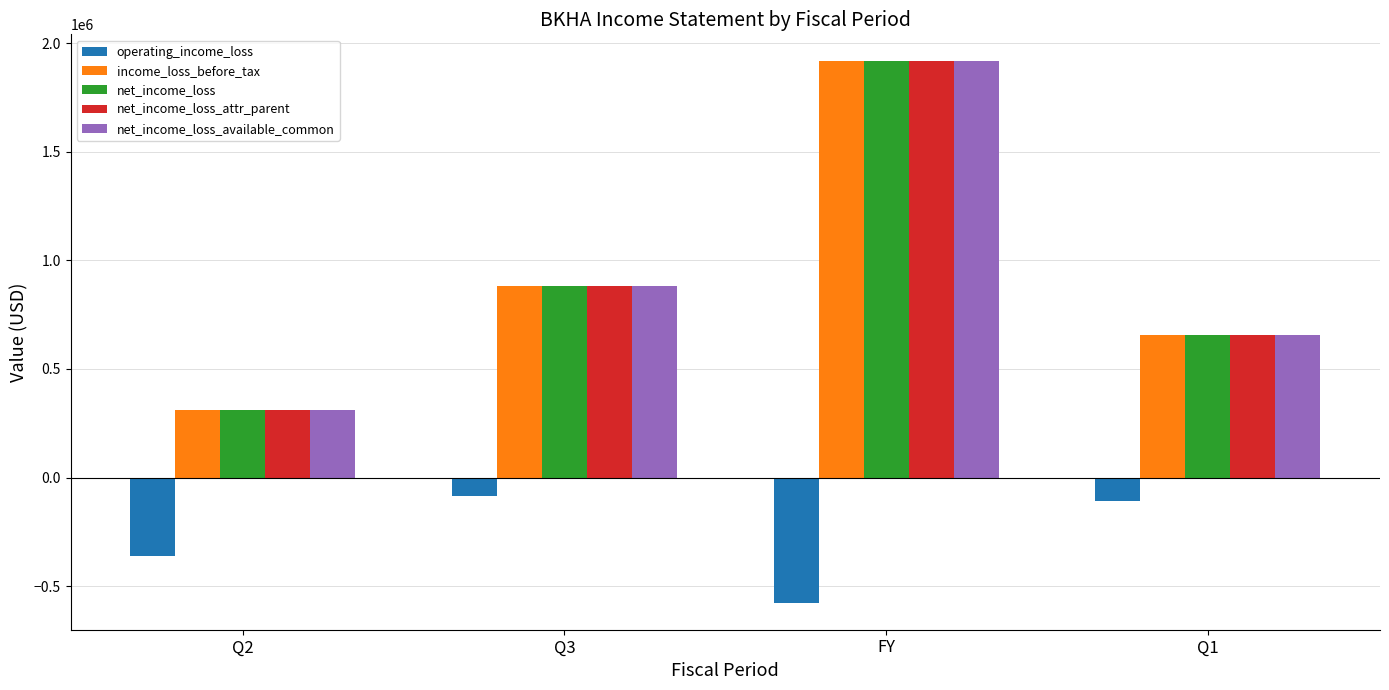

Rank the categories by net_income_loss value from lowest to highest.

Q2, Q1, Q3, FY